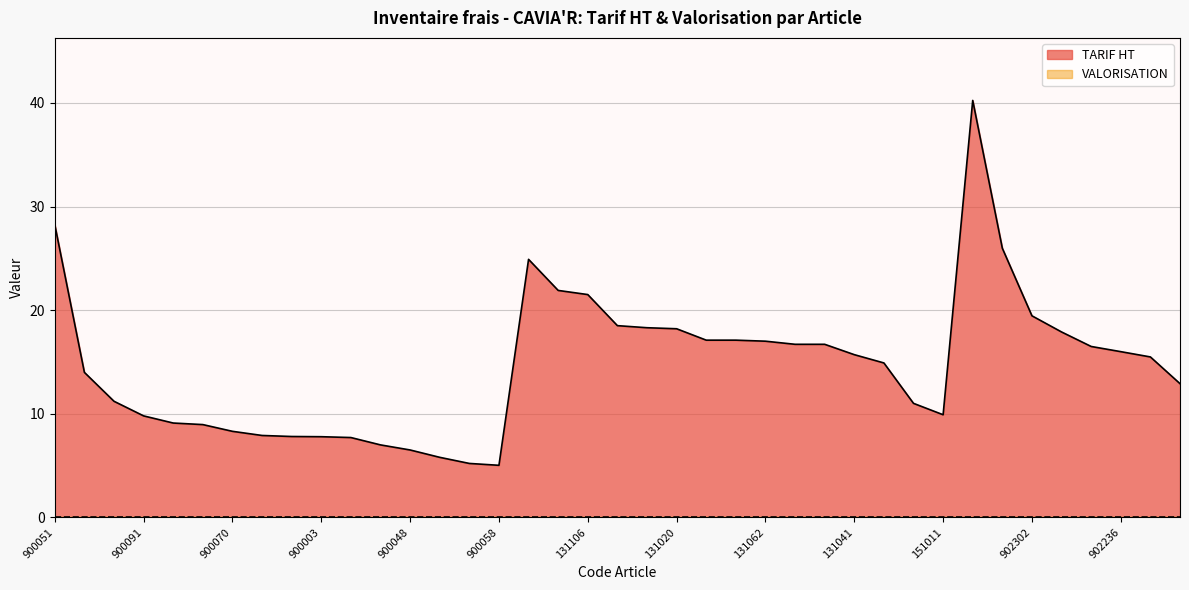

At which category does the chart reach its peak across all series?

902187